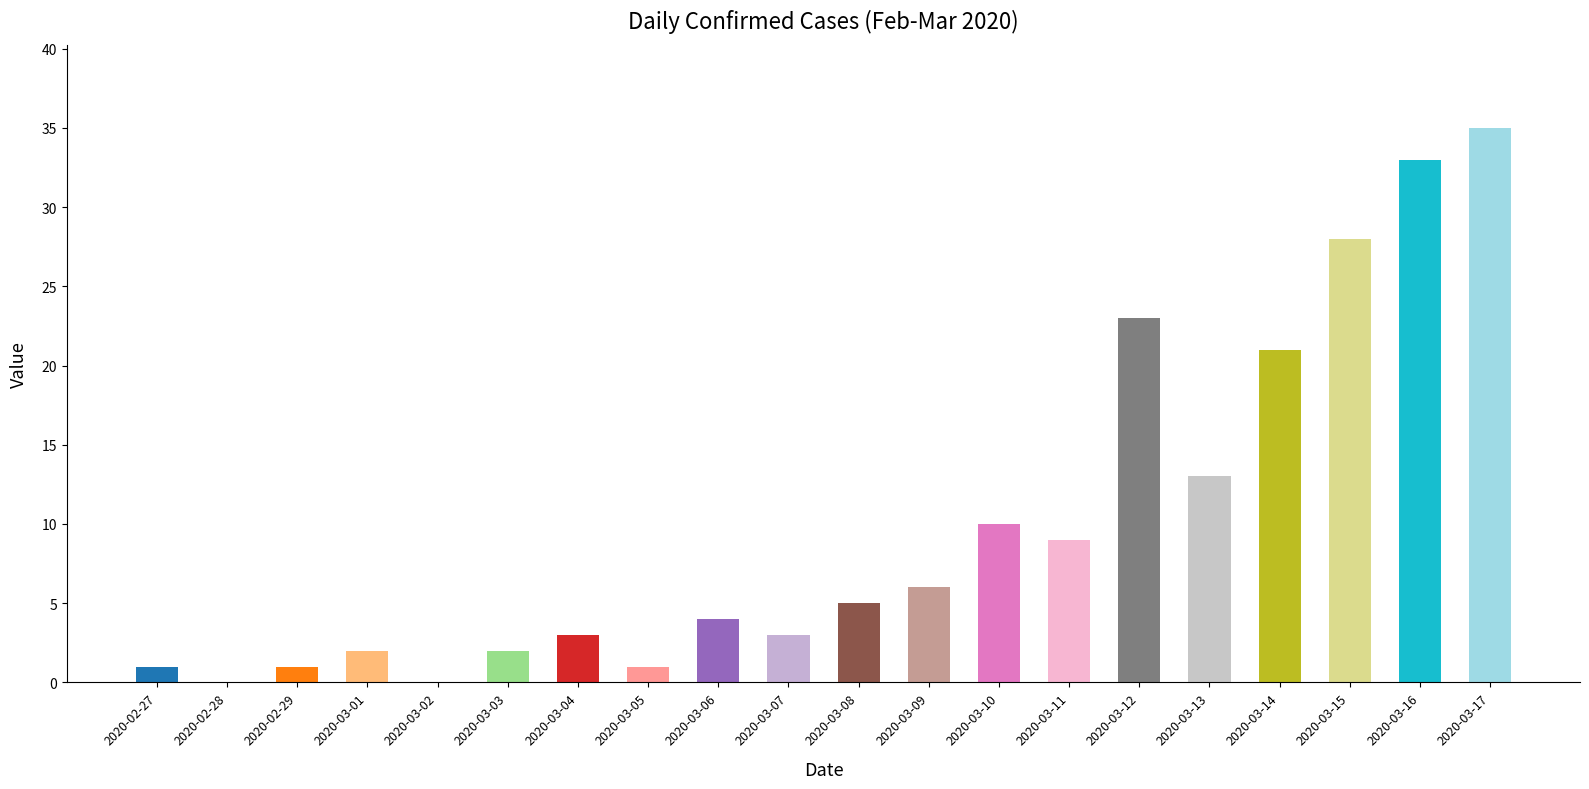

How many series are shown in this chart?

1